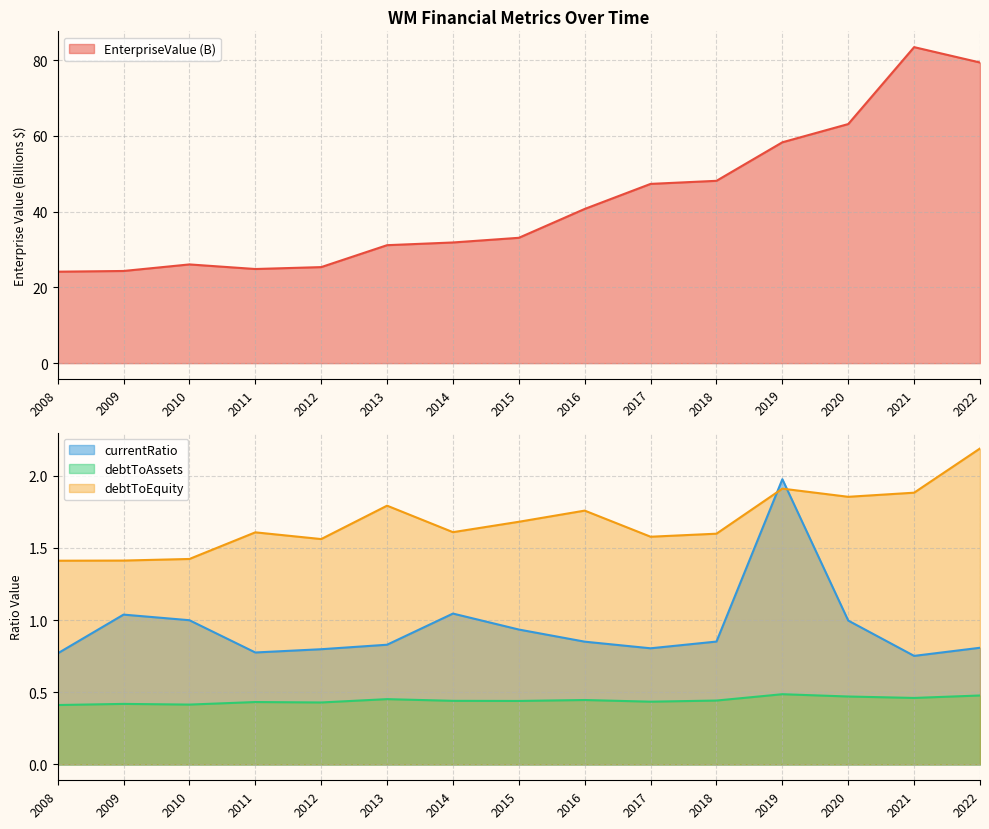

Between 2009 and 2018, which series saw the biggest shift?

EnterpriseValue